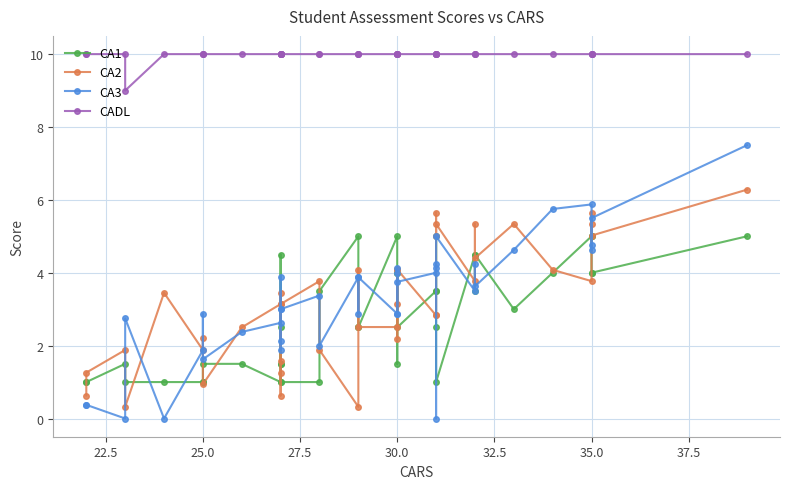

How many categories are shown in the chart?

40